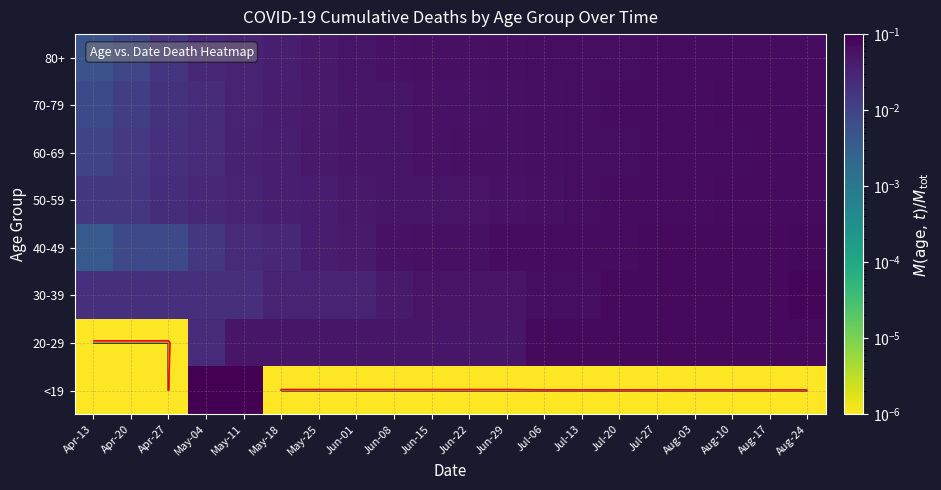

At which label does <19 reach its peak?

May-04